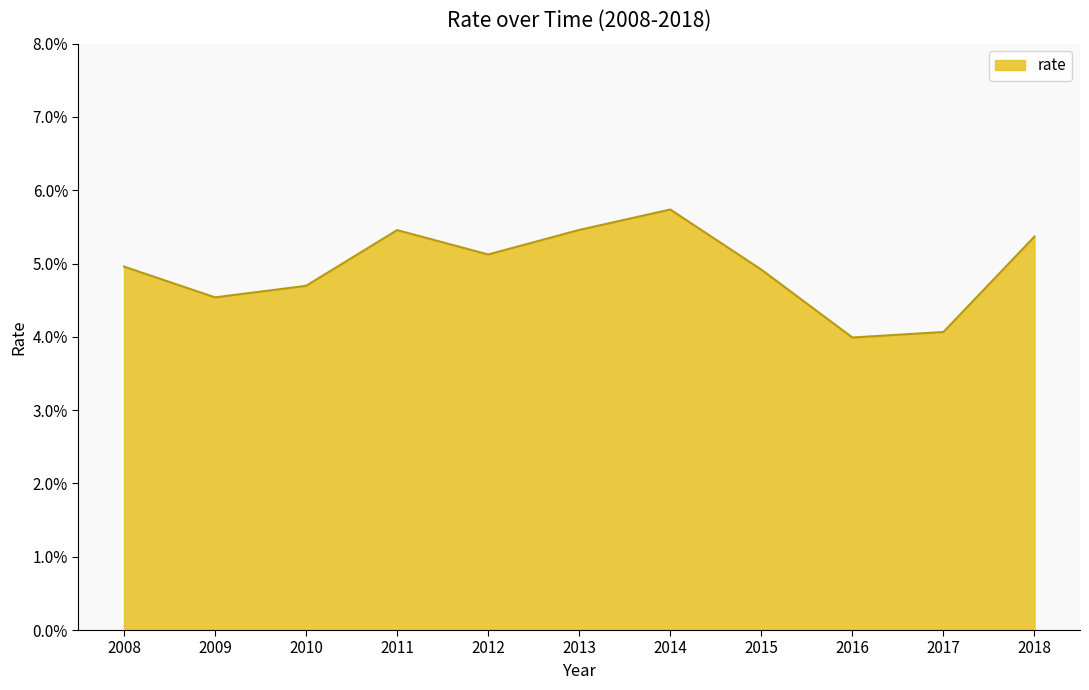

At which category does the chart reach its peak across all series?

2014